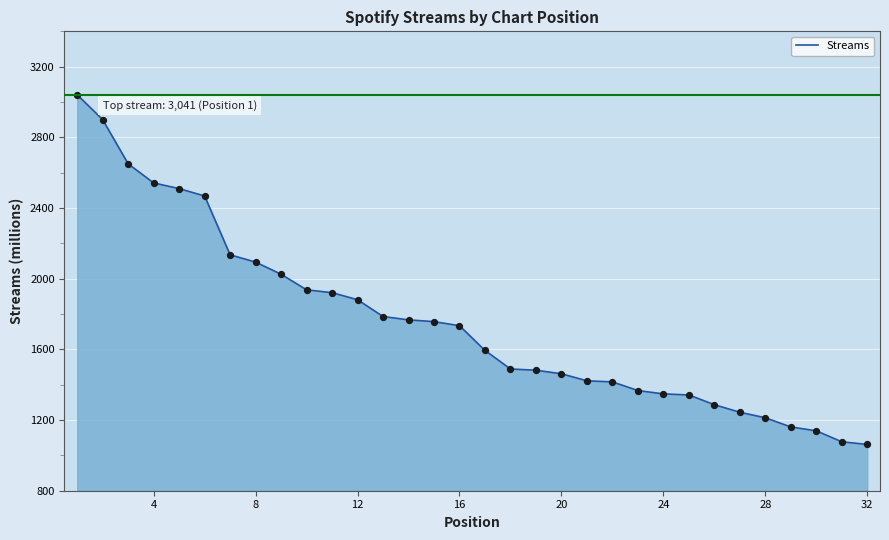

What is the minimum value shown in the chart?

1062